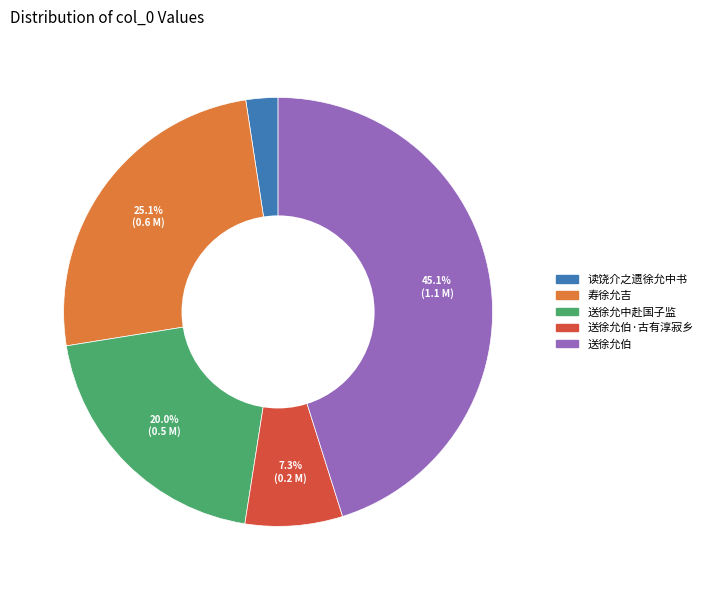

To the nearest percent, what is the difference between the largest and smallest slice percentages?

43%